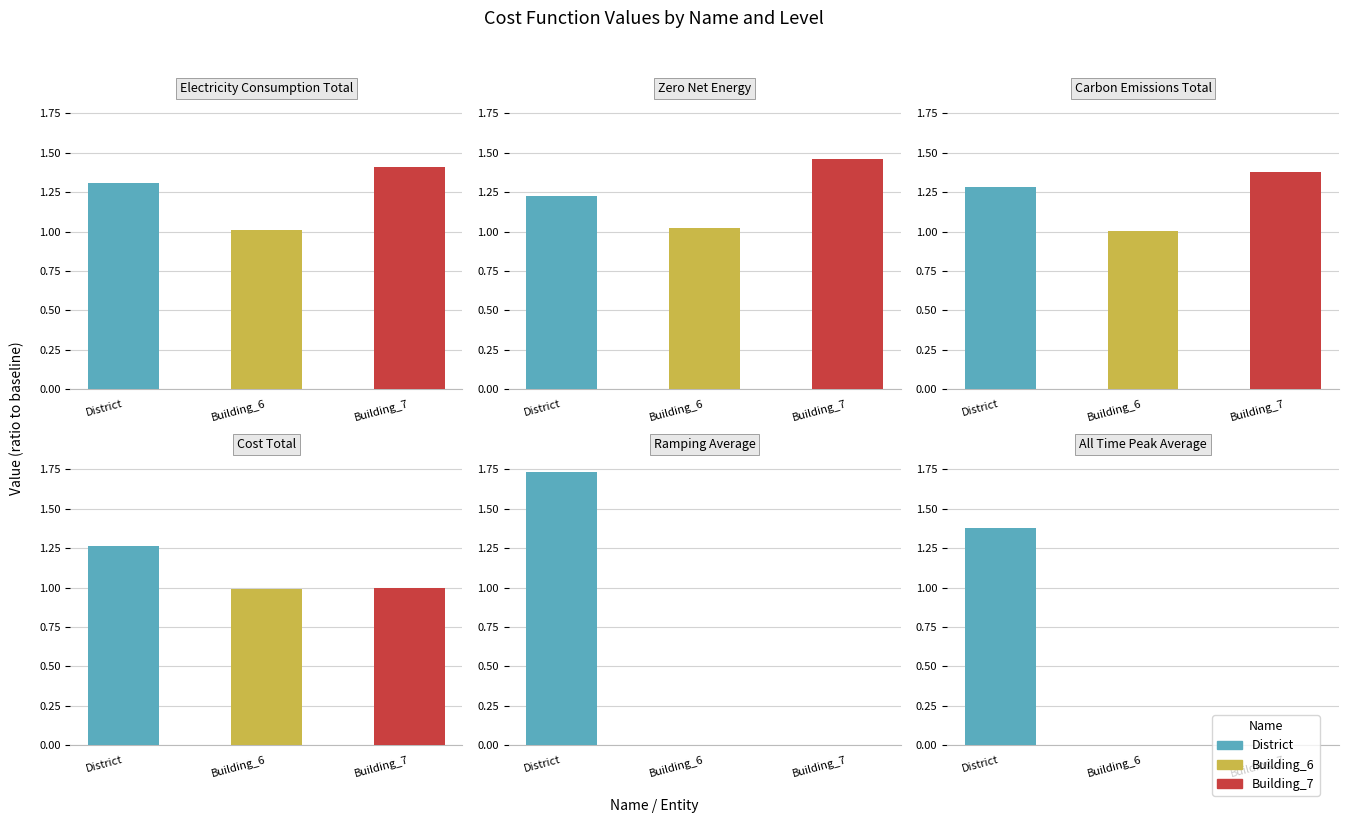

True or false: cost_total has a value of 1.0 at Building_7.

True